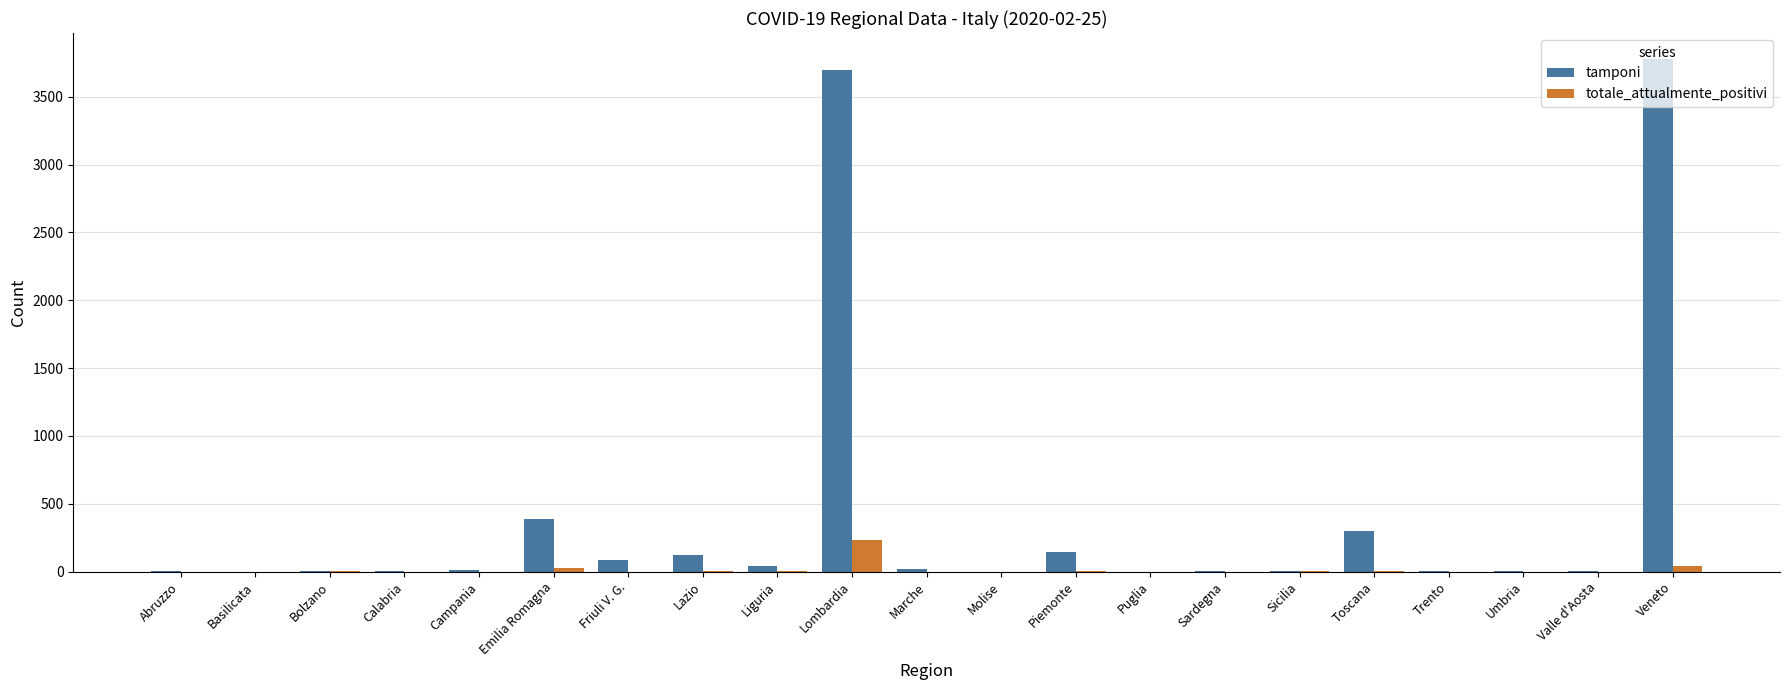

At which label does tamponi reach its peak?

Veneto